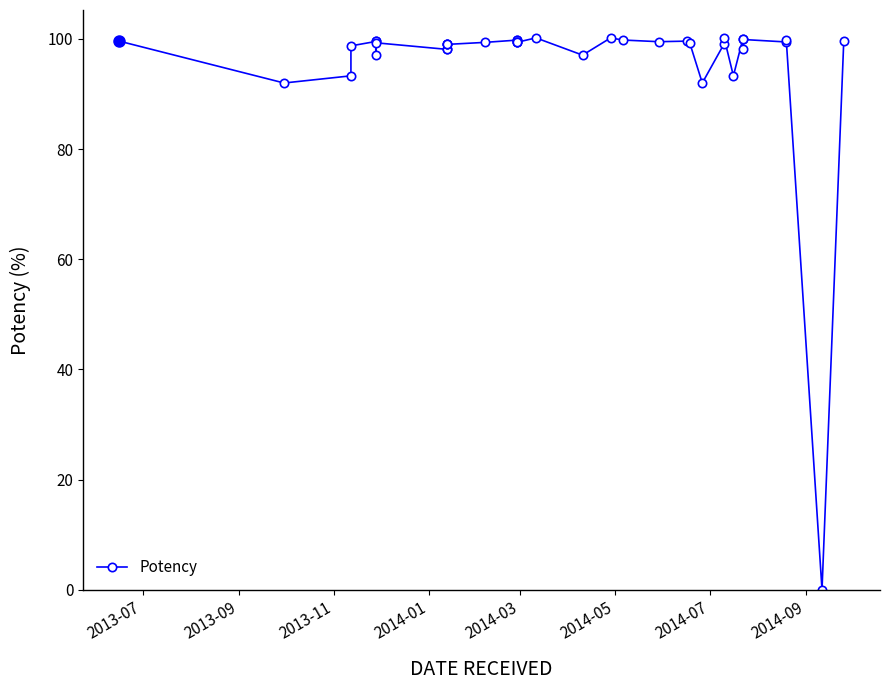

What is the sum of all values?

3546.6